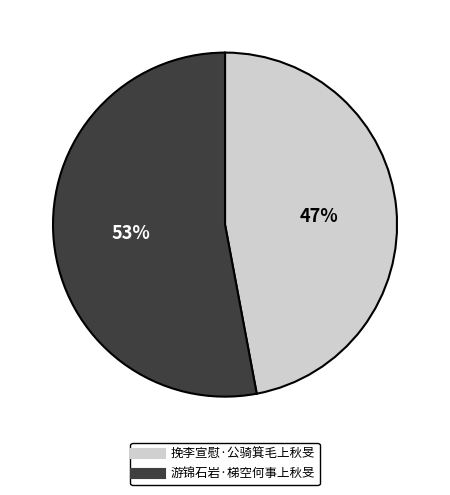

Which slice is the smallest?

挽李宣慰·公骑箕毛上秋旻